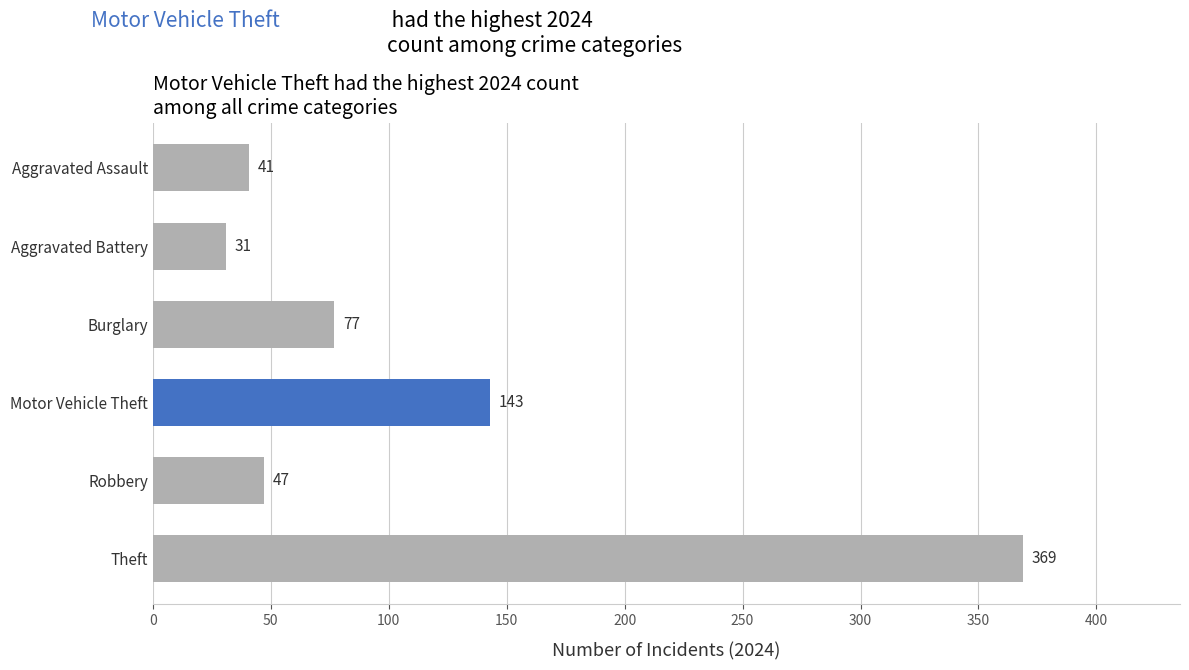

What is the change in value from Robbery to Motor Vehicle Theft?

+96